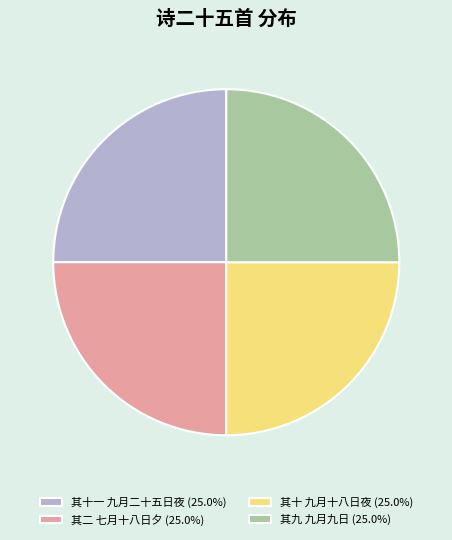

Does any single category account for the majority?

No